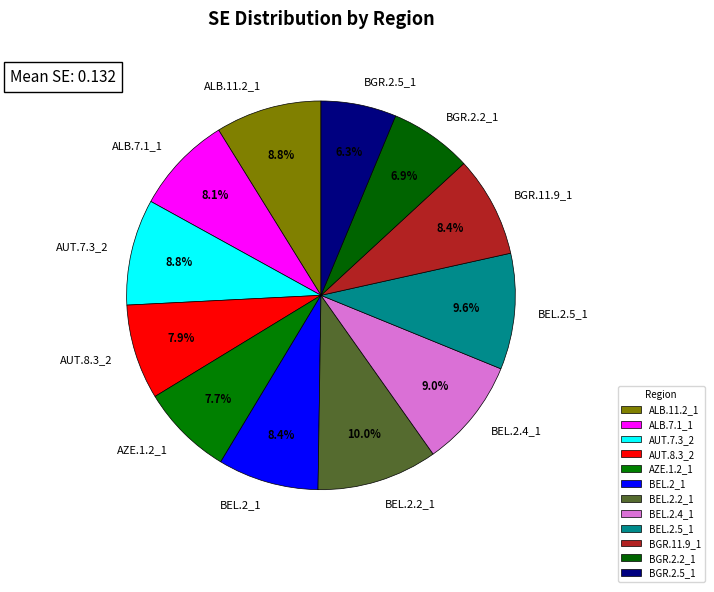

To the nearest percent, what percentage of the pie is AUT.7.3_2?

9%